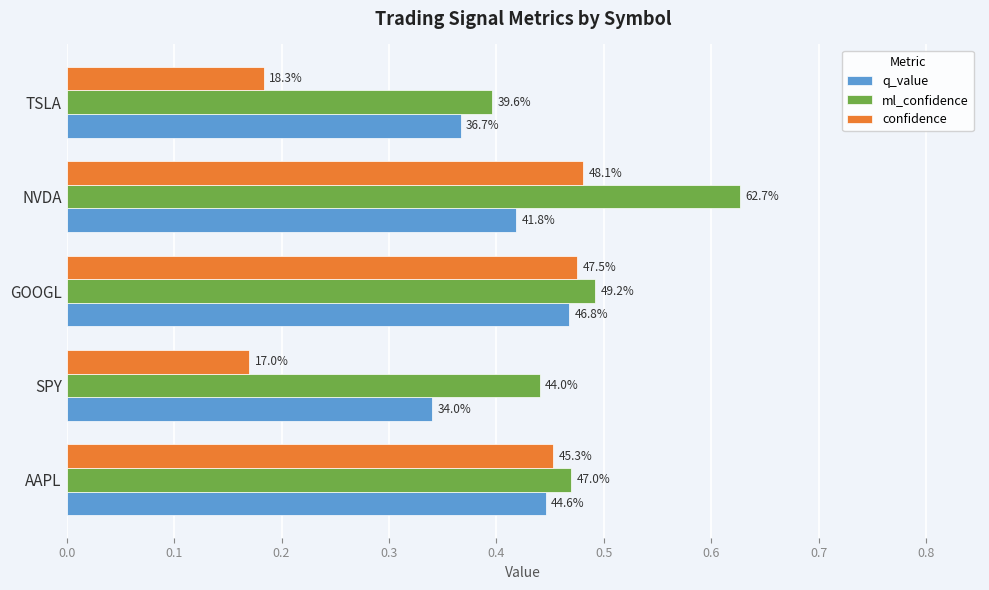

Which series has the largest total across all categories?

ml_confidence